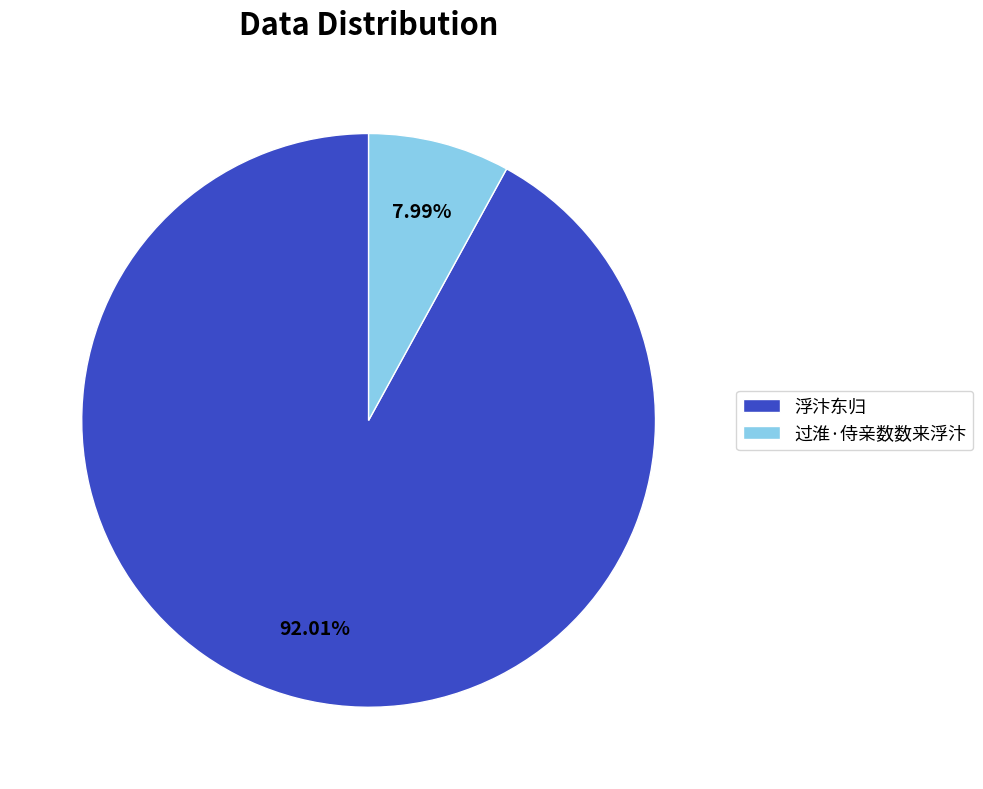

Does 浮汴东归 account for over 50% of the chart?

Yes